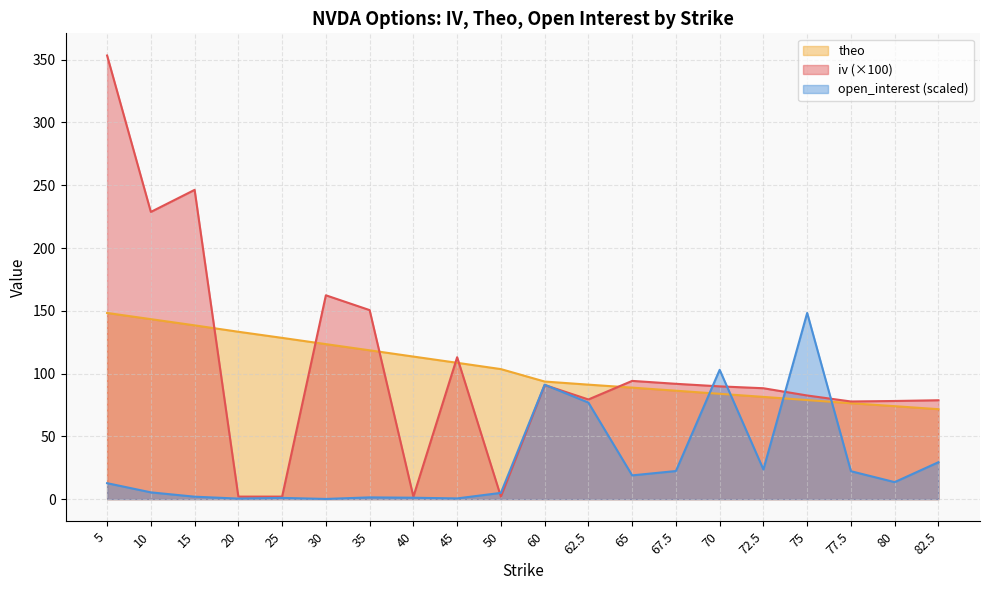

List the series in order of their peak value, lowest first.

theo, open_interest, iv